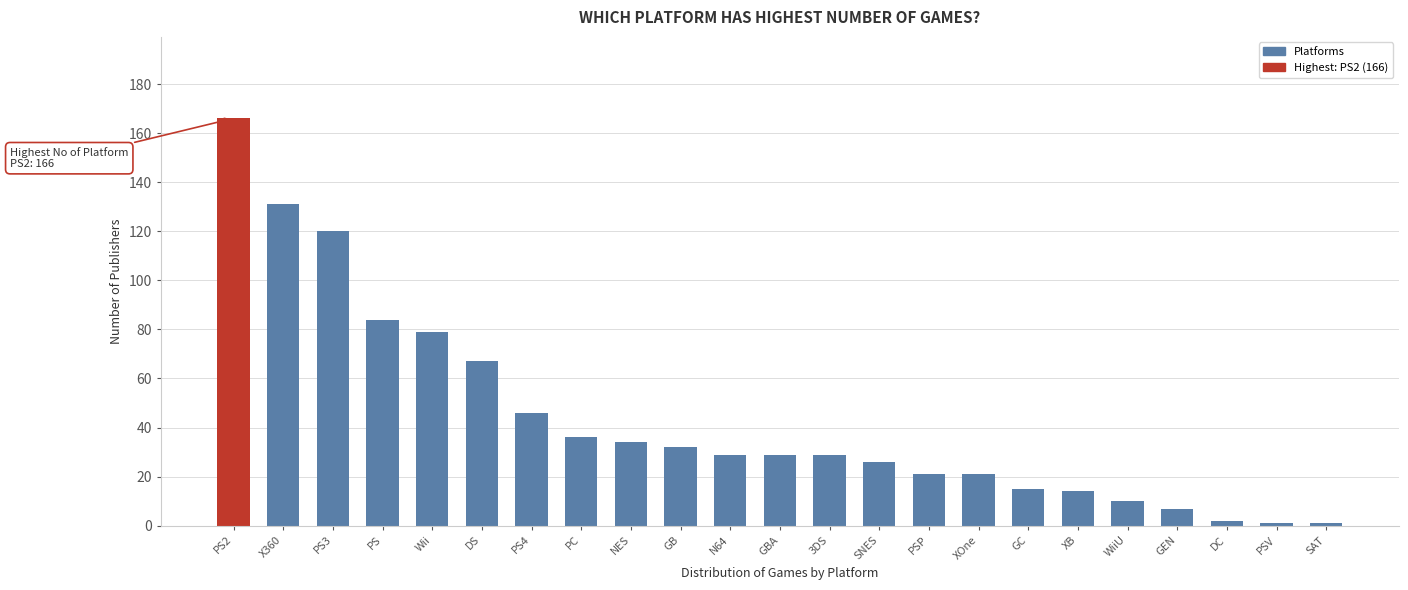

Reading left to right, what are all the values shown in this chart?

PS2=166	X360=131	PS3=120	PS=84	Wii=79	DS=67	PS4=46	PC=36	NES=34	GB=32	N64=29	GBA=29	3DS=29	SNES=26	PSP=21	XOne=21	GC=15	XB=14	WiiU=10	GEN=7	DC=2	PSV=1	SAT=1